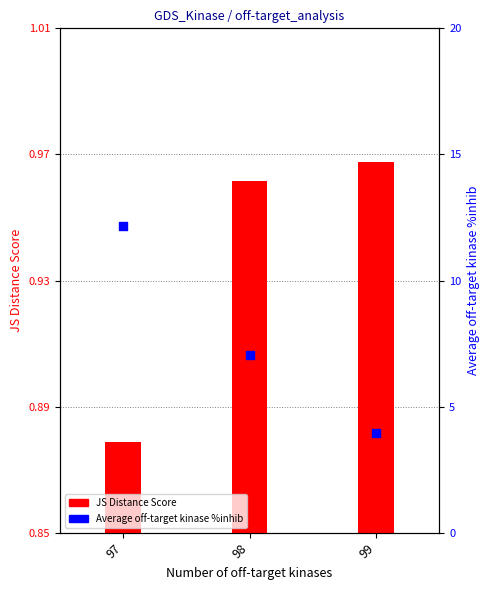

What are all the series names shown in the legend?

JS Distance Score, Average off-target kinase %inhib